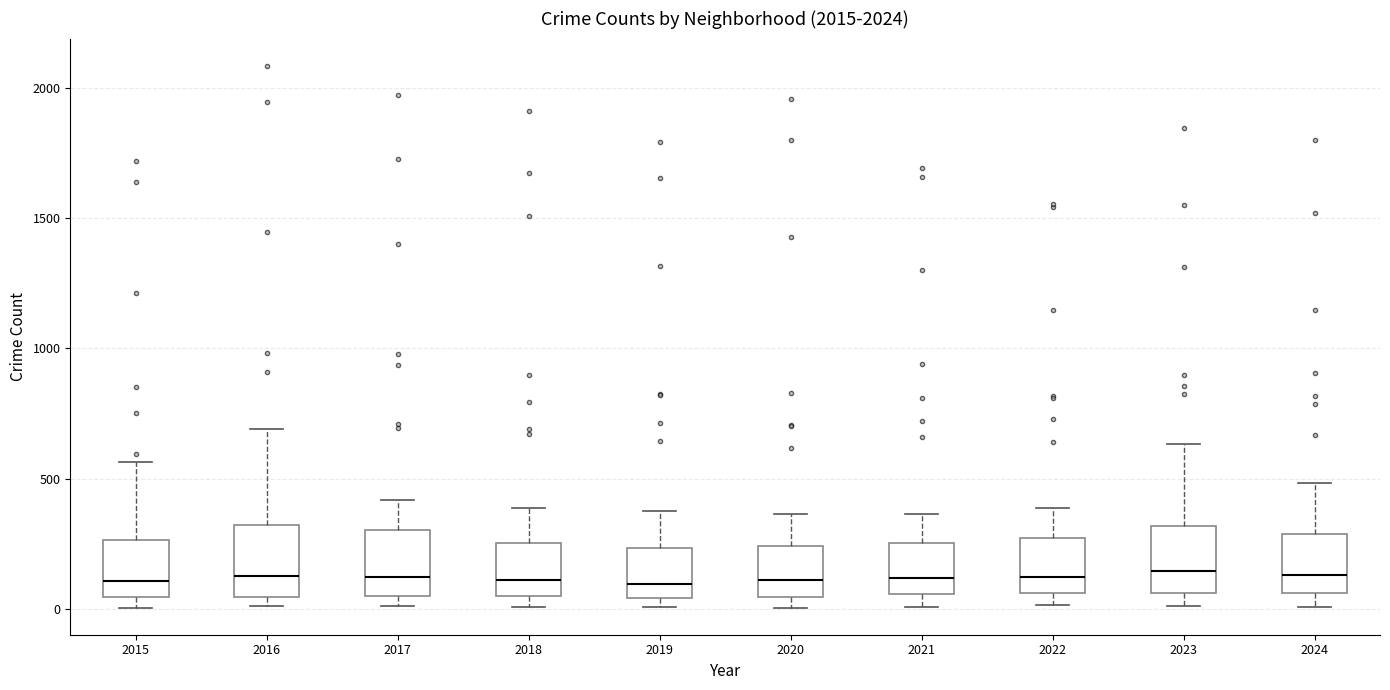

Reading left to right, read every box against the y-axis: the position of its median line, the range the box covers, and the ends of its whiskers. The values are not printed on the chart, so give them approximately, as read against the axis.

2015: median 100, box 50 to 250, whiskers 0 to 550
2016: median 150, box 50 to 300, whiskers 0 to 700
2017: median 100, box 50 to 300, whiskers 0 to 400
2018: median 100, box 50 to 250, whiskers 0 to 400
2019: median 100, box 50 to 250, whiskers 0 to 400
2020: median 100, box 50 to 250, whiskers 0 to 350
2021: median 100, box 50 to 250, whiskers 0 to 350
2022: median 100, box 50 to 250, whiskers 0 to 400
2023: median 150, box 50 to 300, whiskers 0 to 650
2024: median 150, box 50 to 300, whiskers 0 to 500